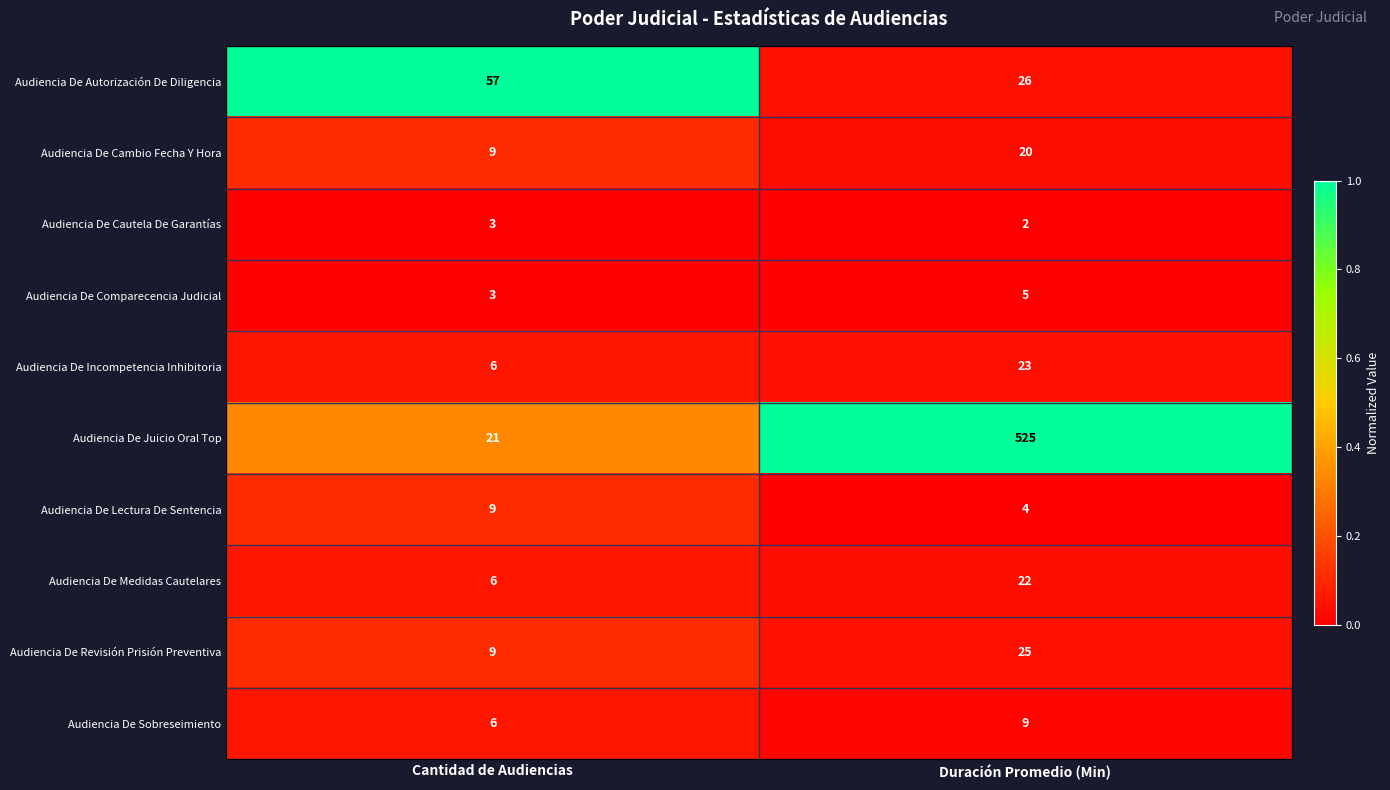

At which label does Audiencia De Revisión Prisión Preventiva reach its minimum?

Cantidad de Audiencias